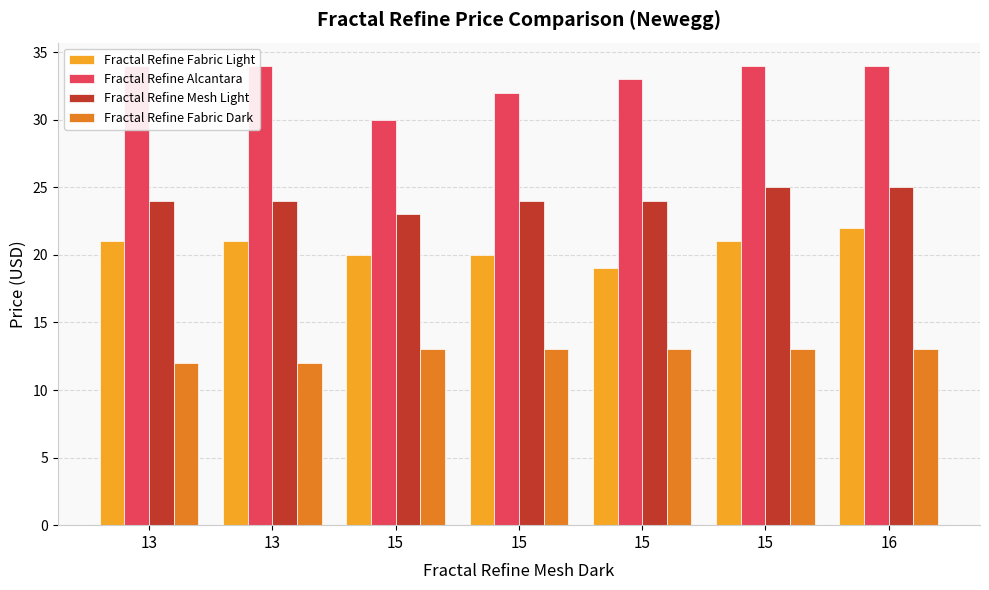

What value does the Fractal Refine Alcantara series have at 13?

34